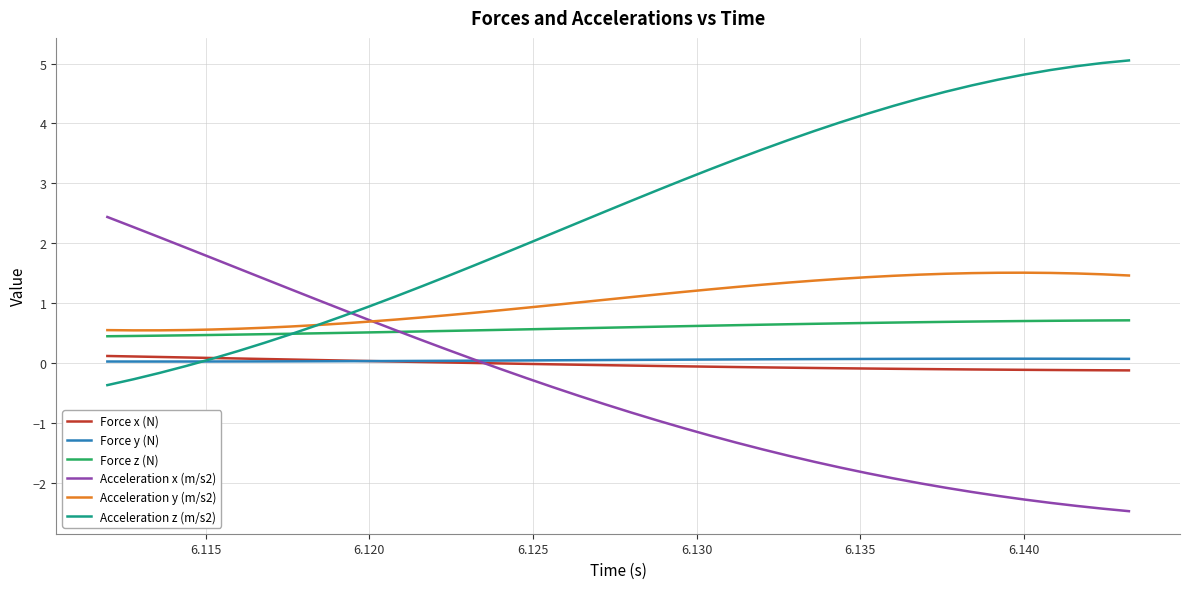

Which series has the largest total across all categories?

Acceleration z (m/s2)